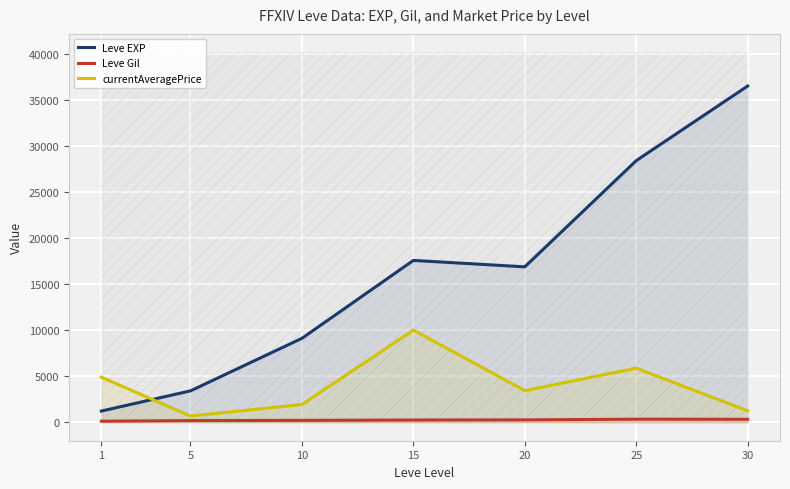

What is the spread (max minus min) of values at 1?

4772.7